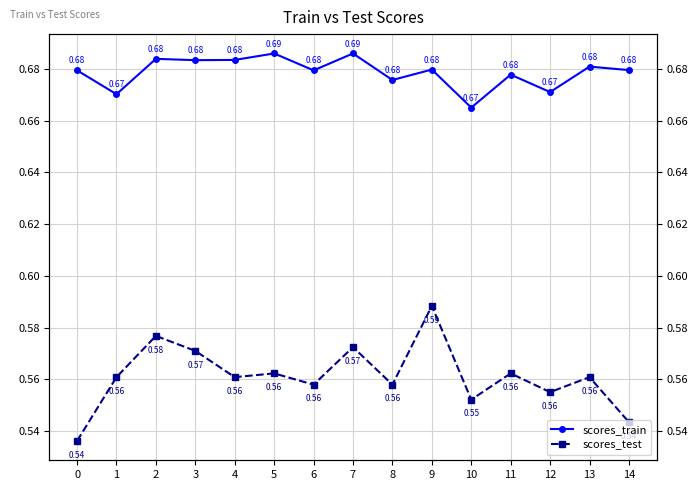

What is the minimum value shown in the chart?

0.5